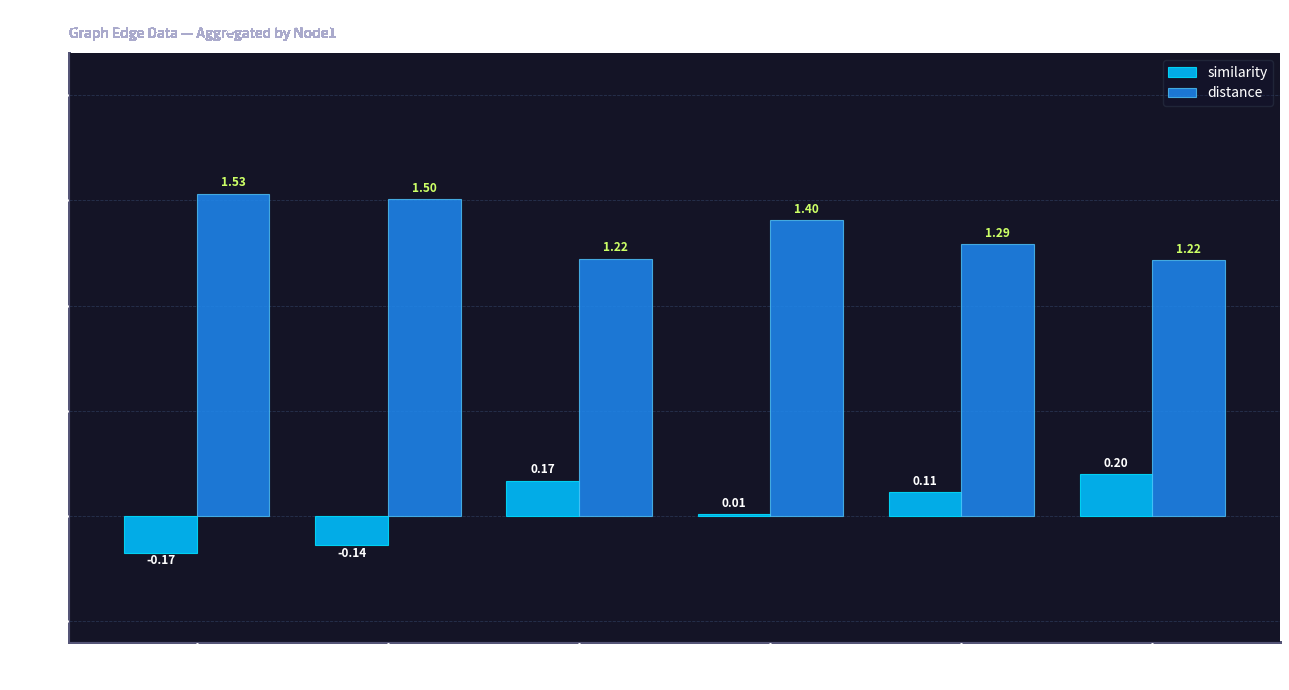

How many groups of bars are there?

6